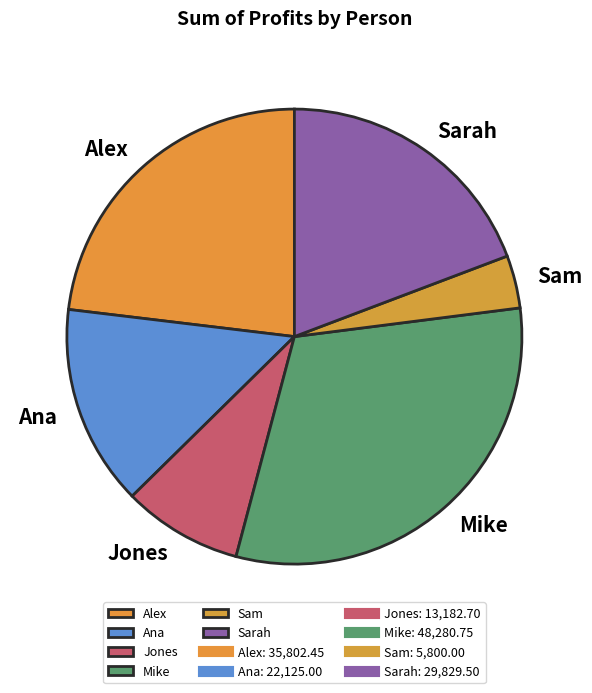

Approximately how many times larger is the value at Ana compared to Jones?

1.7